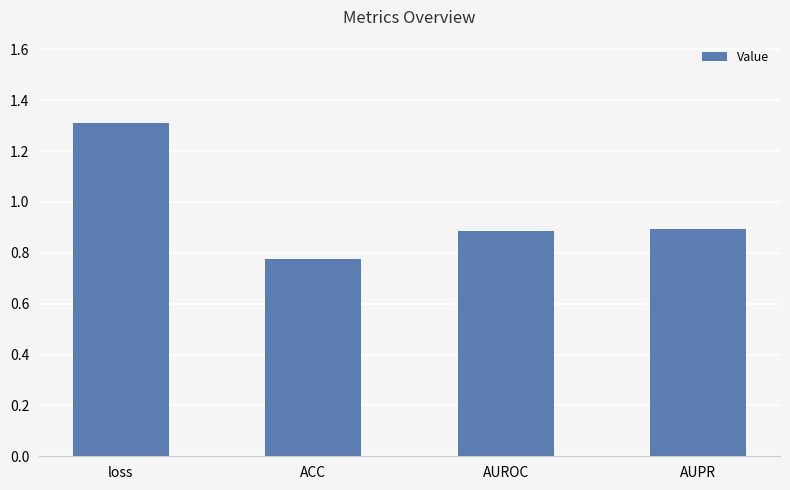

What is the change in value from ACC to AUROC?

+0.1